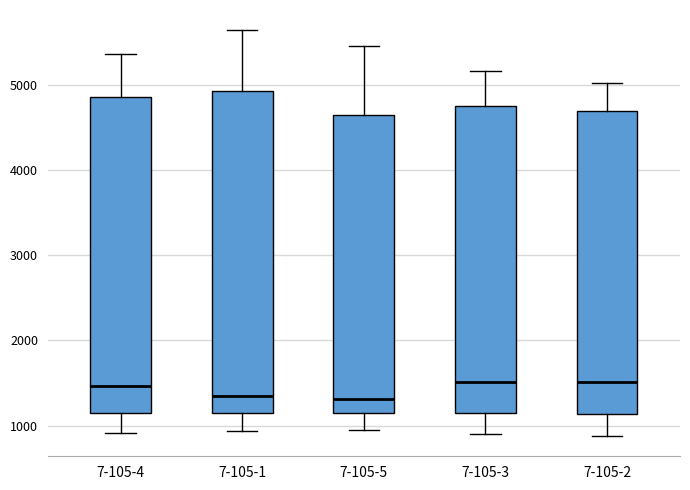

Reading left to right, transcribe this box plot: for each box, give where its median line is, the range the box spans, and where its two whiskers end, as read against the y-axis. The values are not printed on the chart, so give them approximately, as read against the axis.

7-105-4: median 1500, box 1200 to 4900, whiskers 900 to 5400
7-105-1: median 1300, box 1200 to 4900, whiskers 900 to 5600
7-105-5: median 1300, box 1100 to 4700, whiskers 1000 to 5500
7-105-3: median 1500, box 1200 to 4800, whiskers 900 to 5200
7-105-2: median 1500, box 1100 to 4700, whiskers 900 to 5000